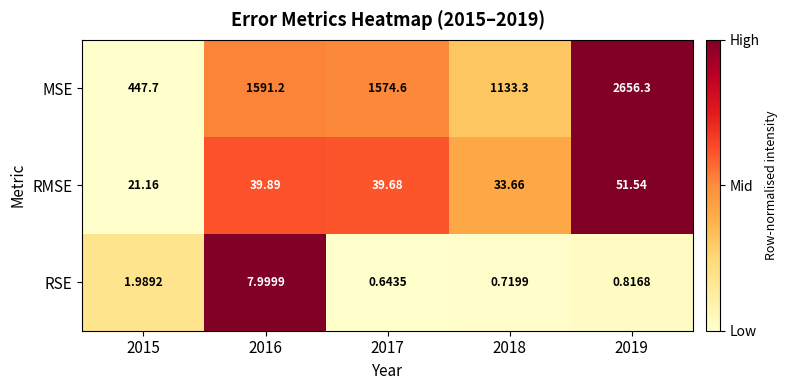

List the series in order of their peak value, lowest first.

RSE, RMSE, MSE